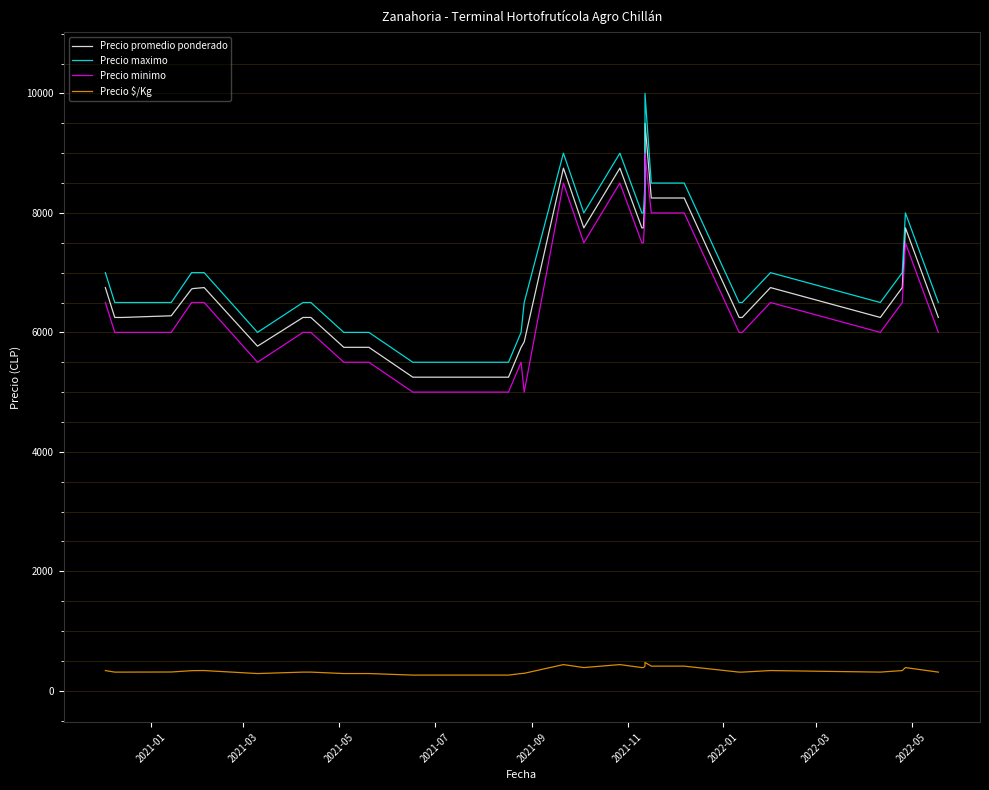

Which series has the largest range (max minus min)?

Precio maximo